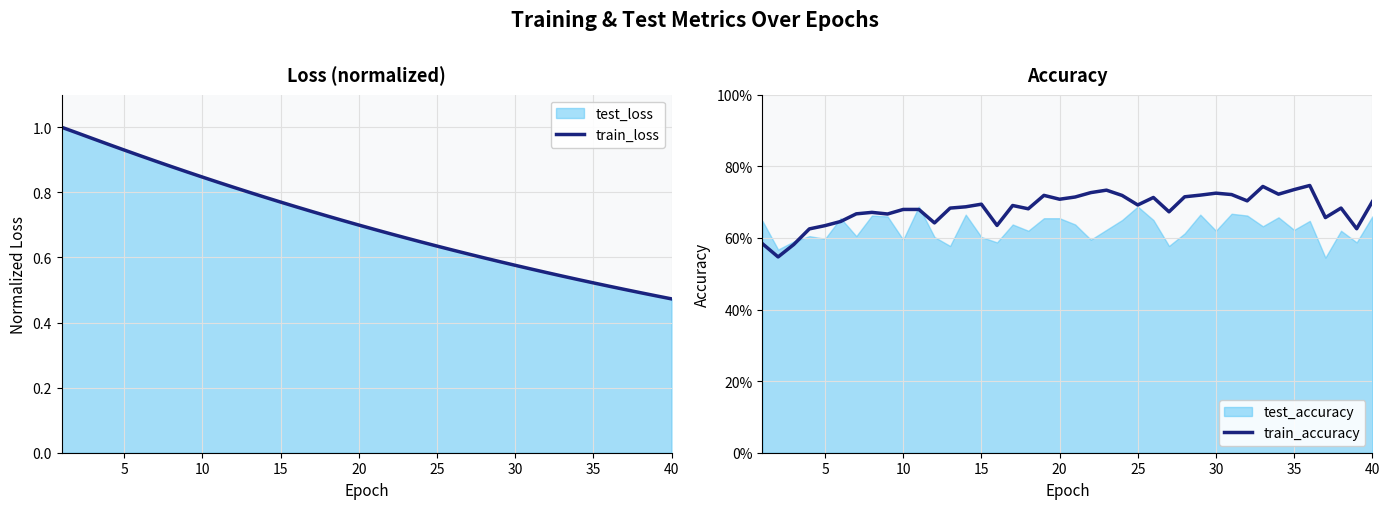

The train_loss series shows 0.6 at 40. True or false?

False